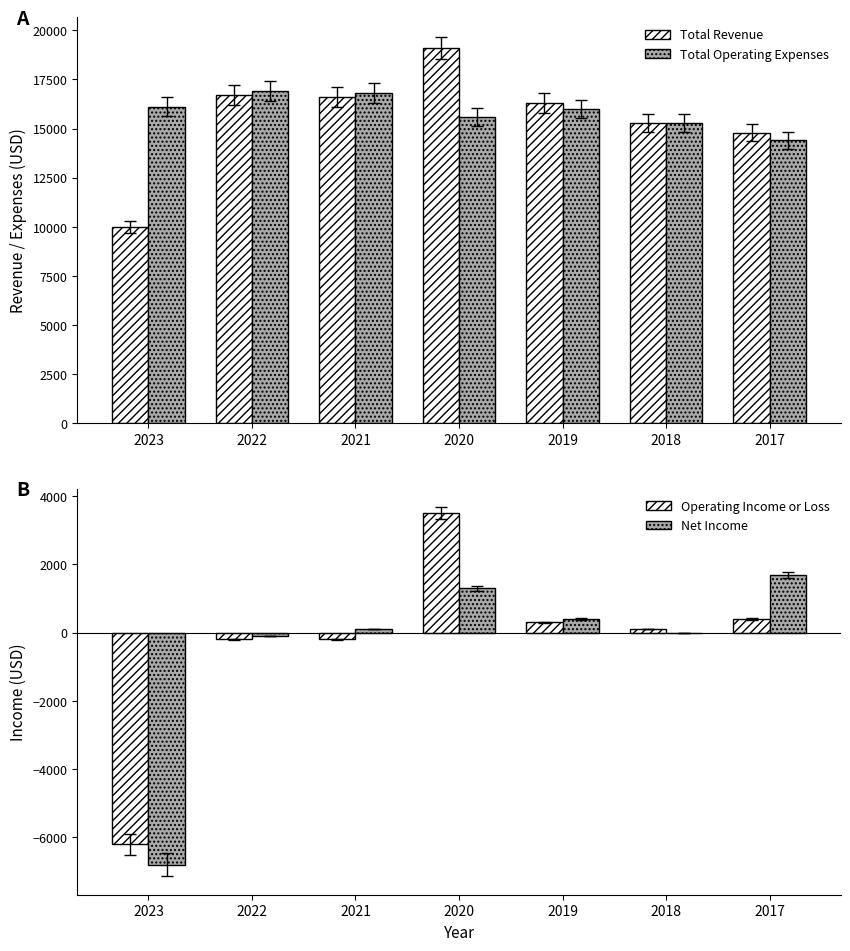

At which label does Net Income first exceed 100?

2020